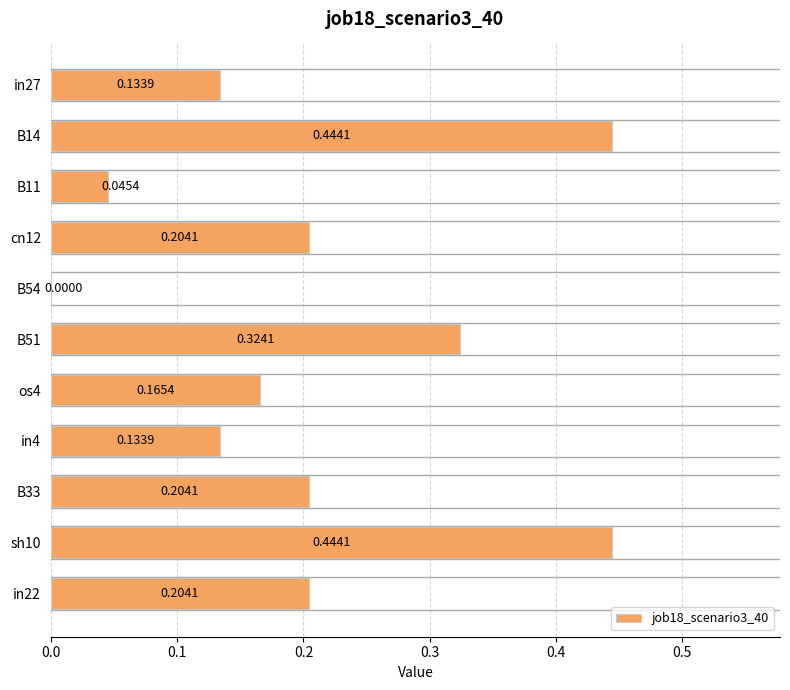

What is the sum of the values at B51 and os4?

0.5